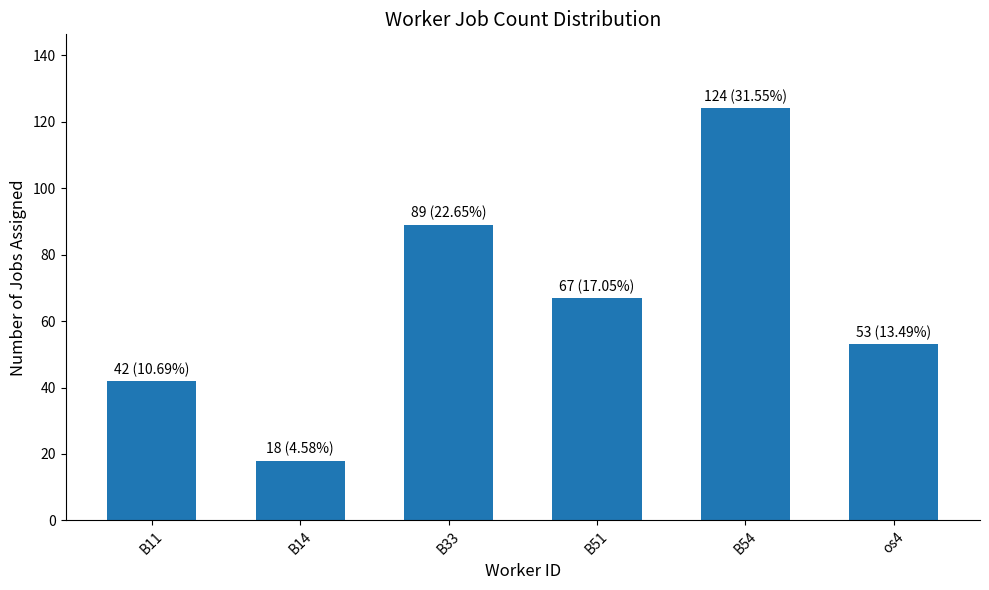

Which has a higher value, B11 or B51?

B51